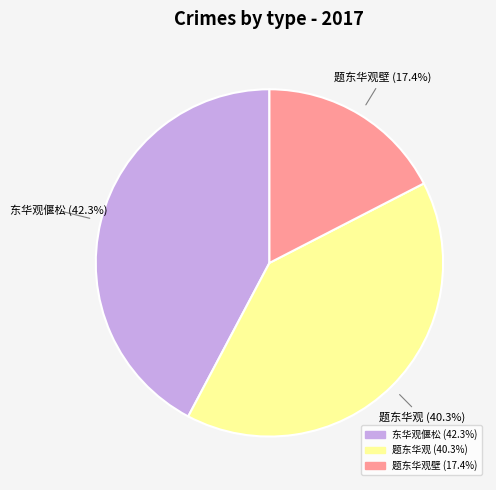

Is there a majority slice in this chart?

No